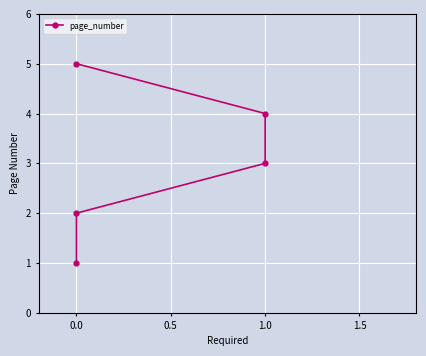

What is the difference between the second highest and minimum values?

3